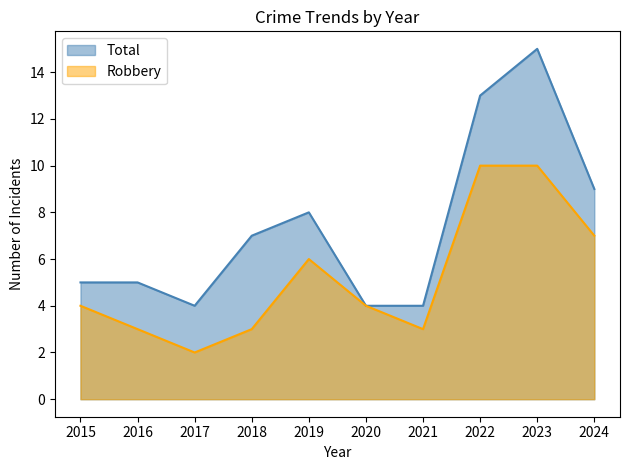

What is the difference between the maximum and second lowest values in the Robbery series?

7